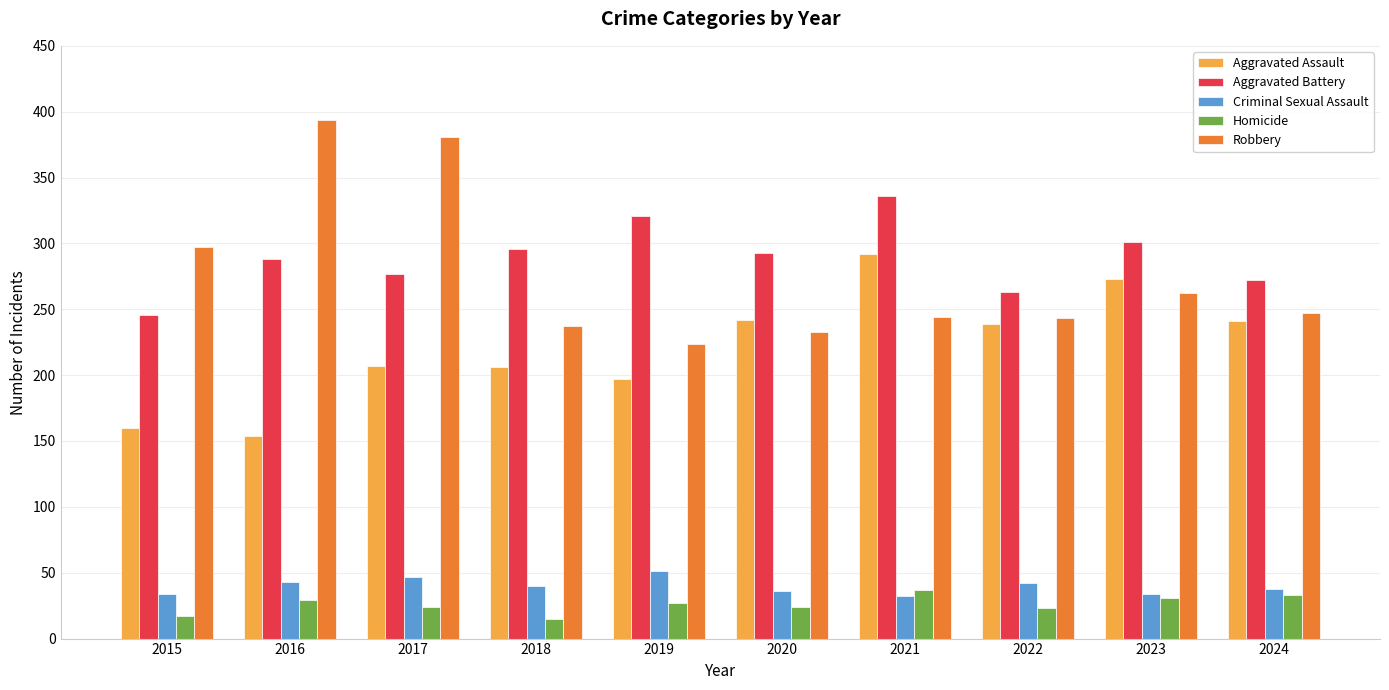

What is the difference between the maximum and minimum values in the Homicide series?

22